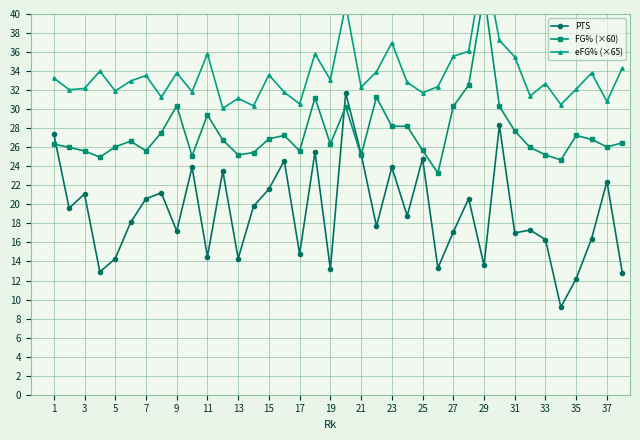

True or false: PTS has more than 0 interior local peaks.

True